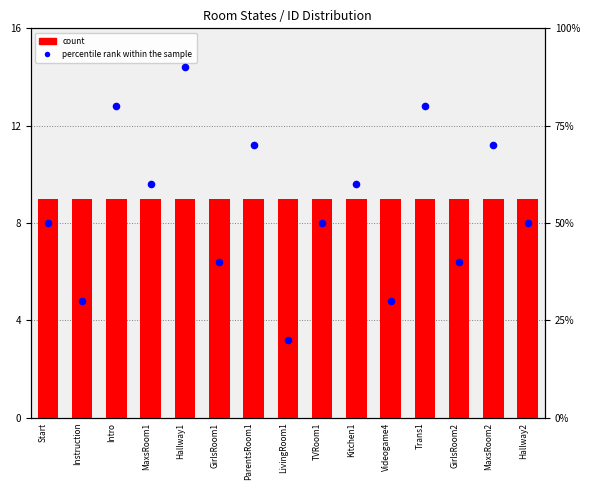

At which category is the sum across all series the highest?

Hallway1